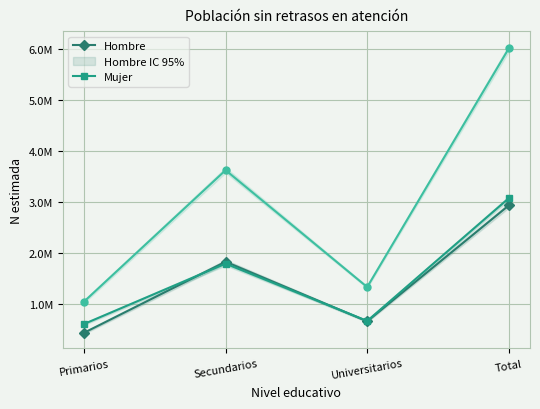

List the labels in order of Hombre value, smallest first.

Primarios, Universitarios, Secundarios, Total